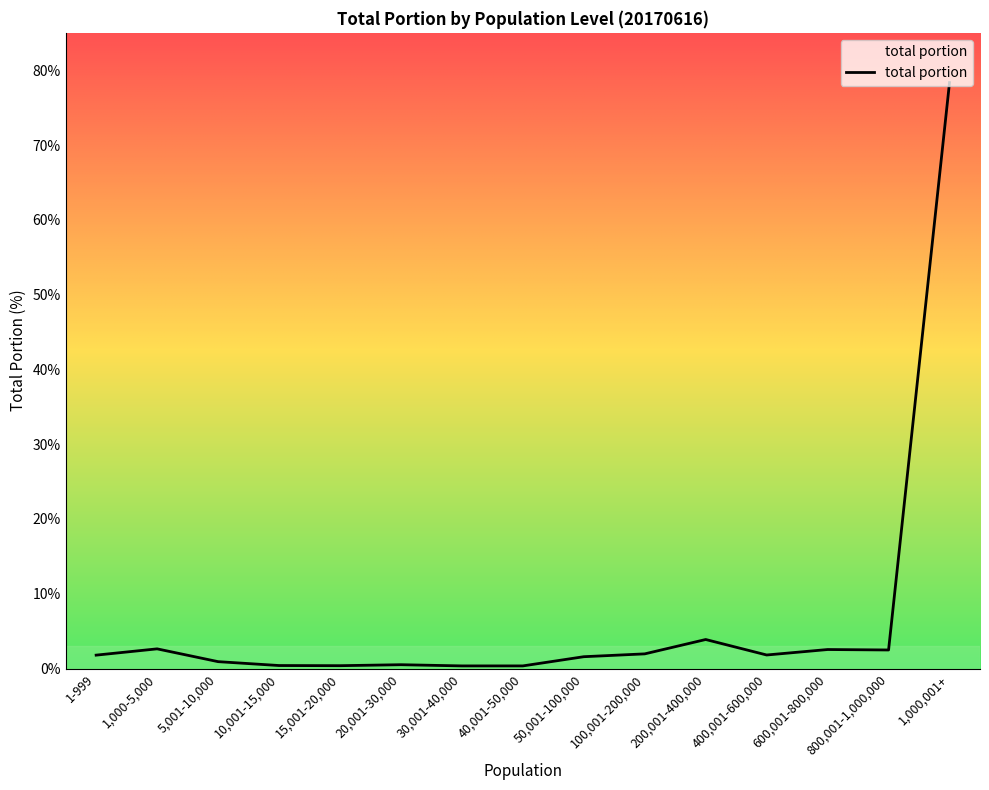

Approximately how many times larger is the value at 400,001-600,000 compared to 200,001-400,000?

0.5